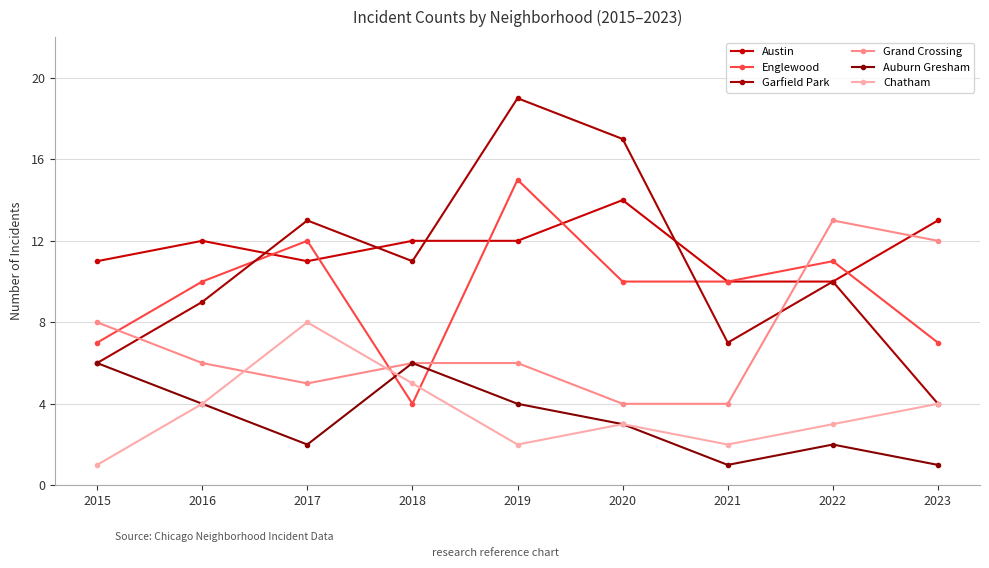

Count the Chatham values in the range 2 to 4.

6